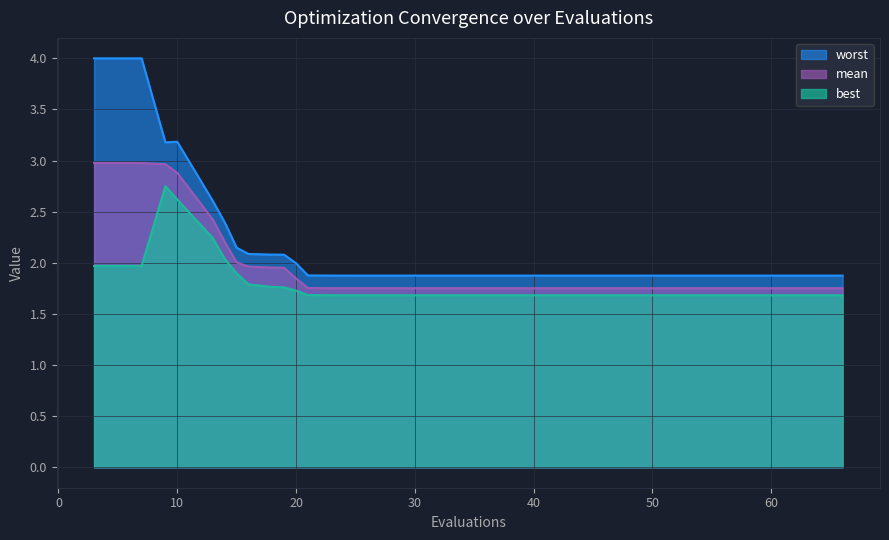

Between 16 and 63, which is larger?

16